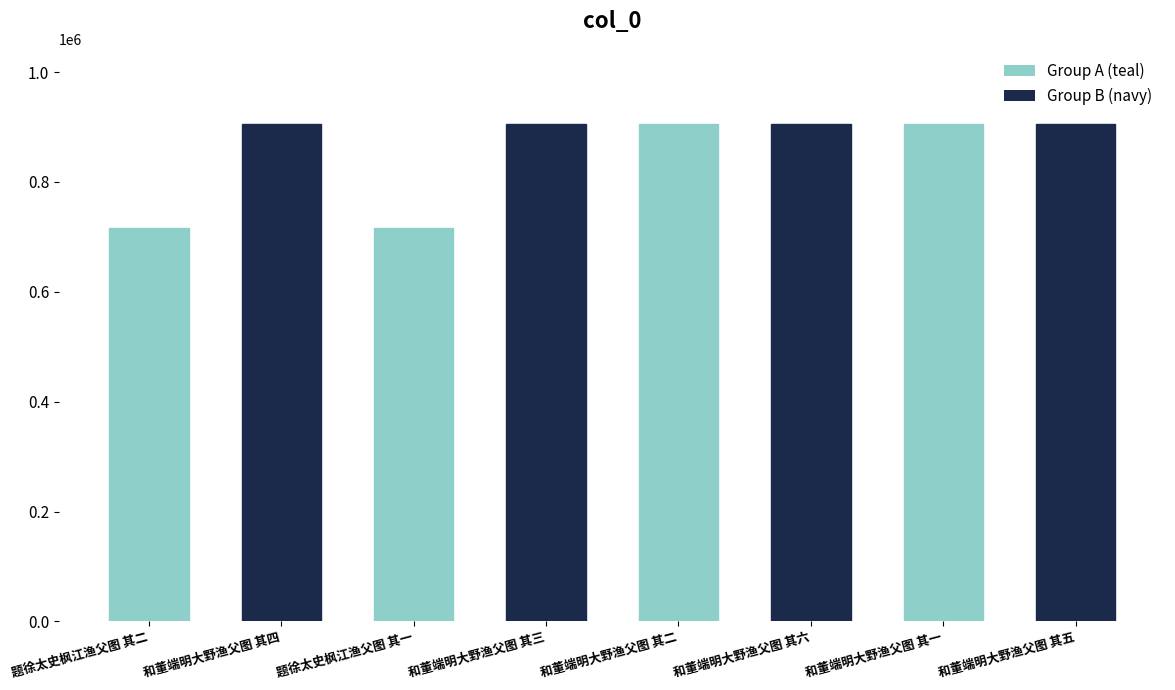

List the labels in order of value, smallest first.

题徐太史枫江渔父图 其一, 题徐太史枫江渔父图 其二, 和董端明大野渔父图 其一, 和董端明大野渔父图 其六, 和董端明大野渔父图 其四, 和董端明大野渔父图 其三, 和董端明大野渔父图 其五, 和董端明大野渔父图 其二